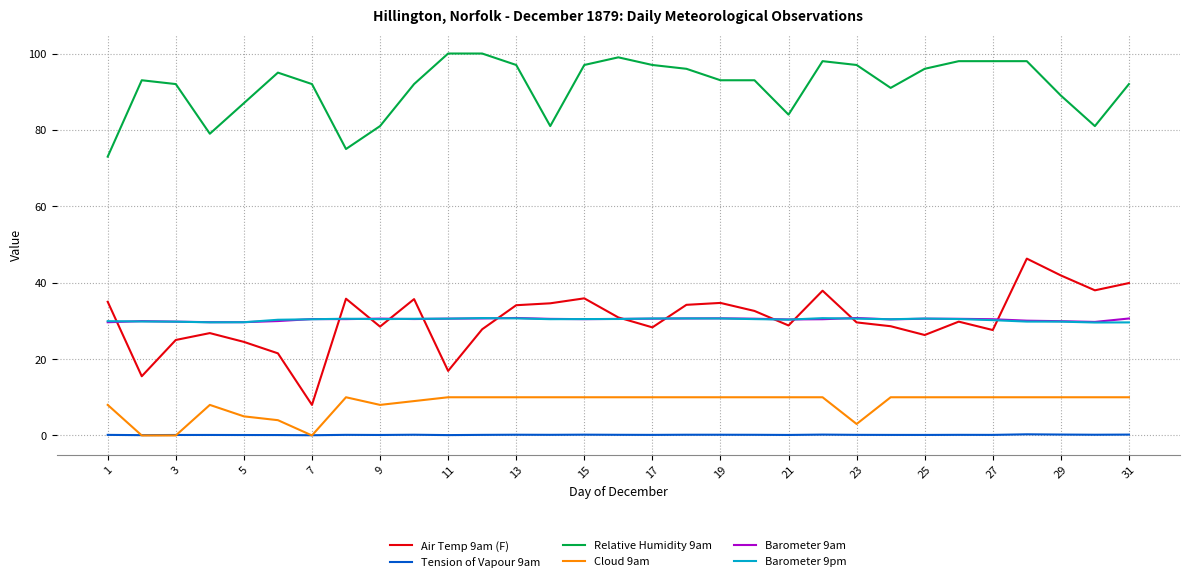

Which series has the largest total across all categories?

Relative Humidity 9am